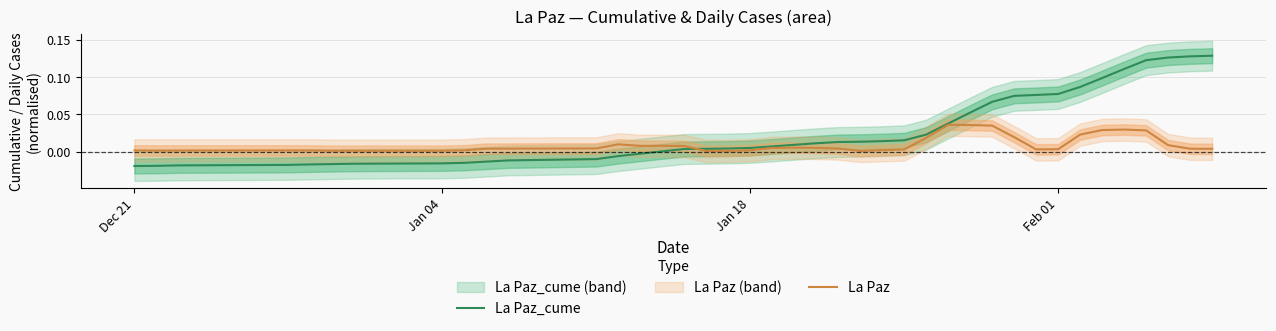

Does the chart display data point markers on the line(s)?

No